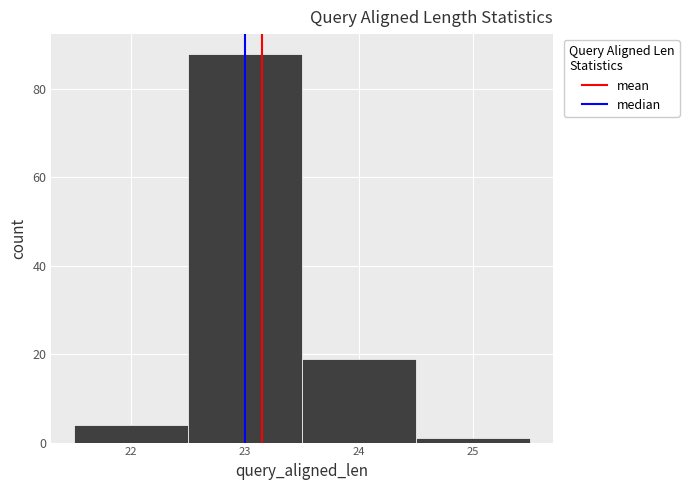

Reading left to right, list every bar in this chart as the range it spans on the x-axis followed by its height. The values are not printed on the chart, so give them approximately, as read against the axis.

21.5 to 22.5: 4
22.5 to 23.5: 88
23.5 to 24.5: 20
24.5 to 25.5: under 2